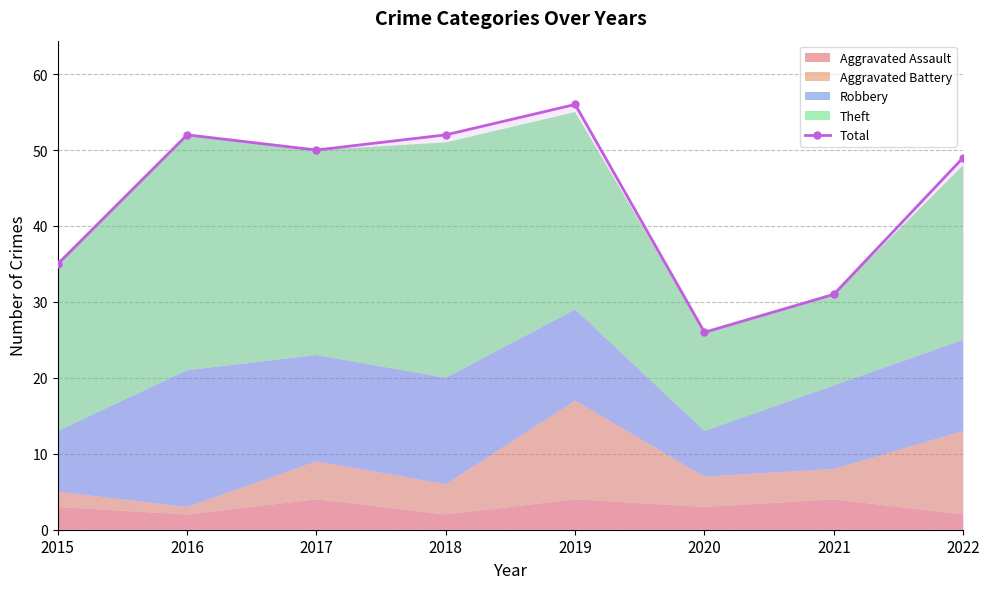

What is the greatest value displayed?

56